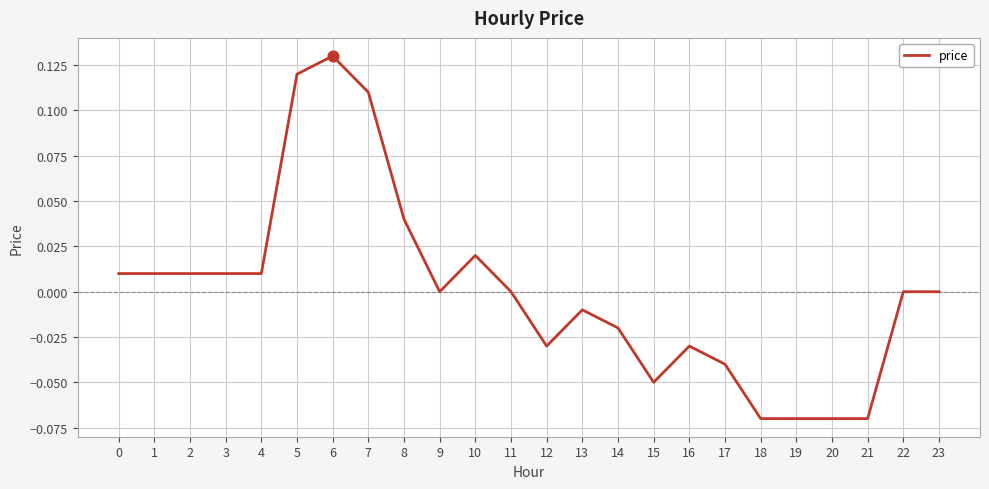

Which has a higher value, 19 or 12?

12